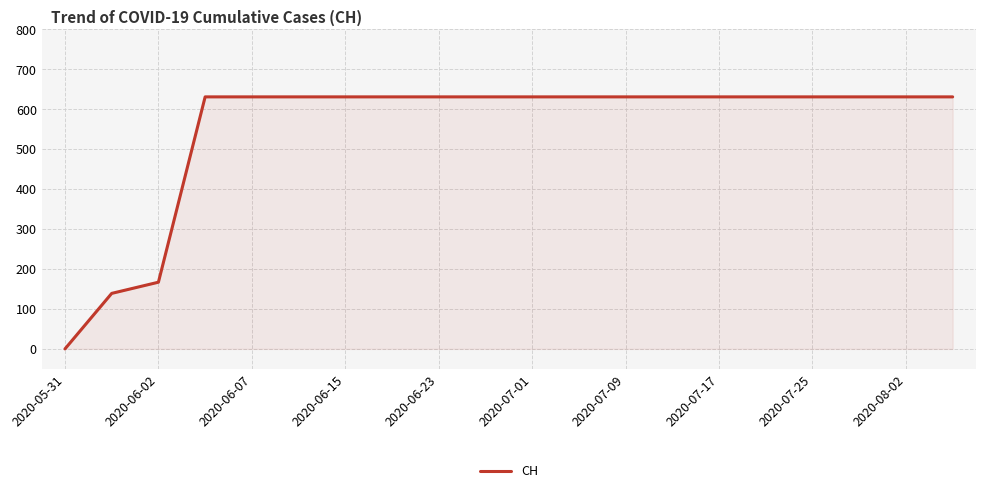

What is the difference between the maximum and minimum values?

631